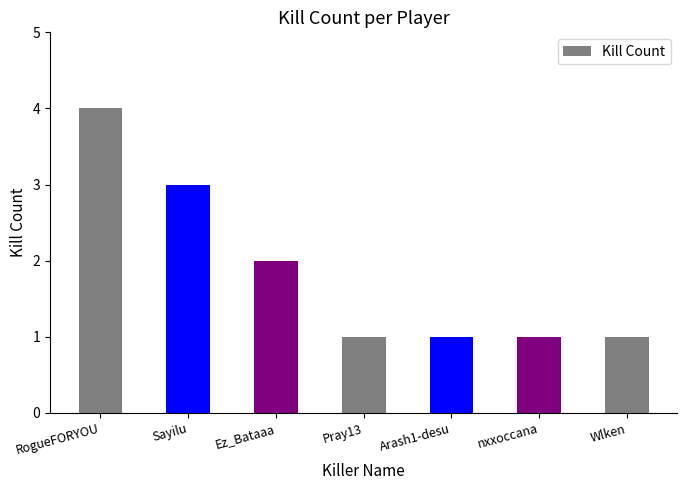

How many categories are shown in the chart?

7